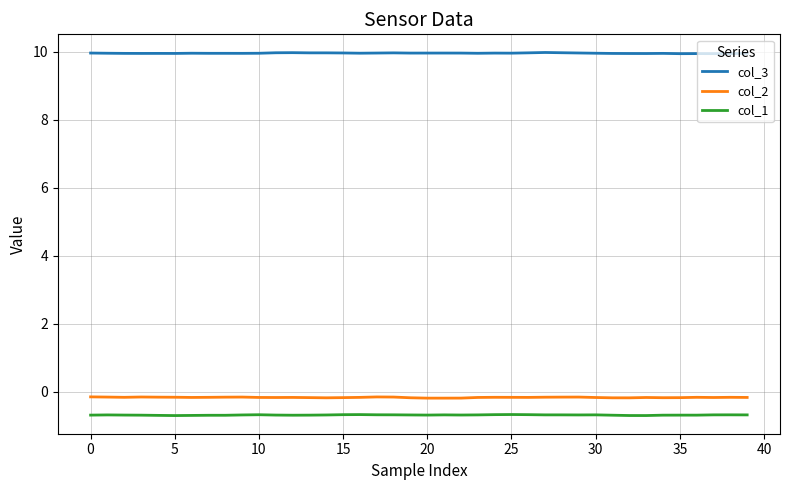

Does the chart have visible grid lines?

Yes